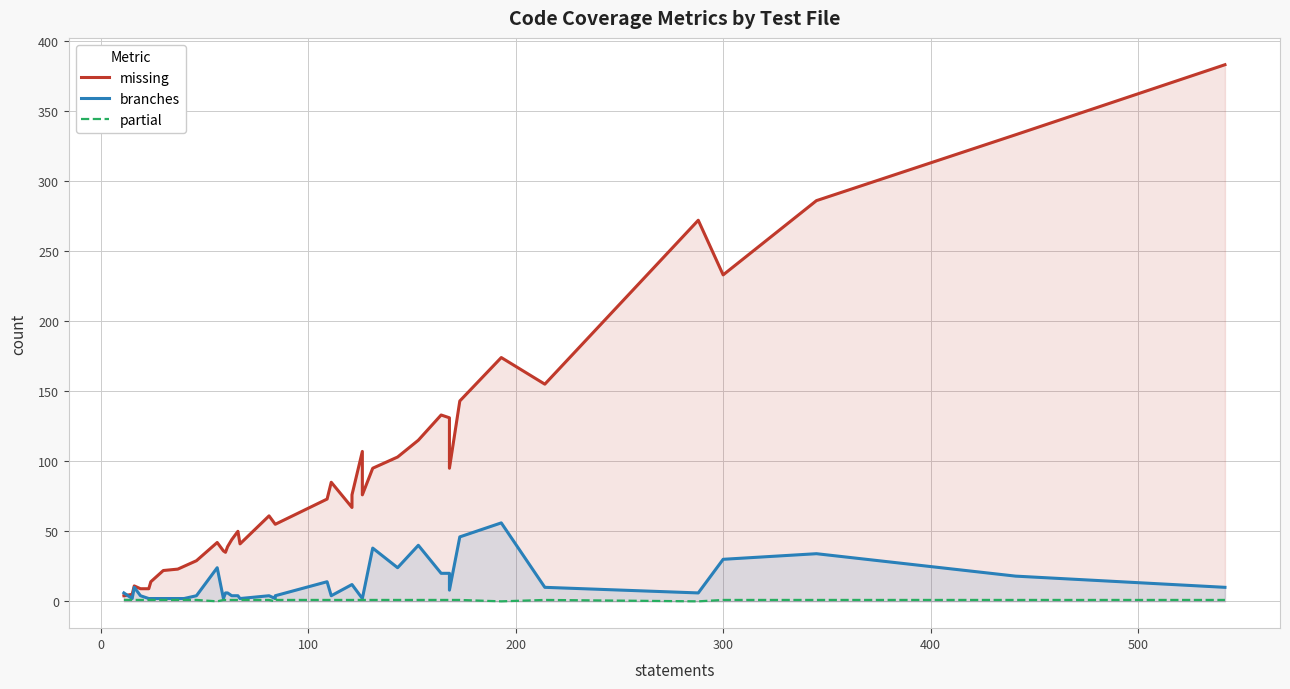

True or false: partial and branches intersect in this chart.

False